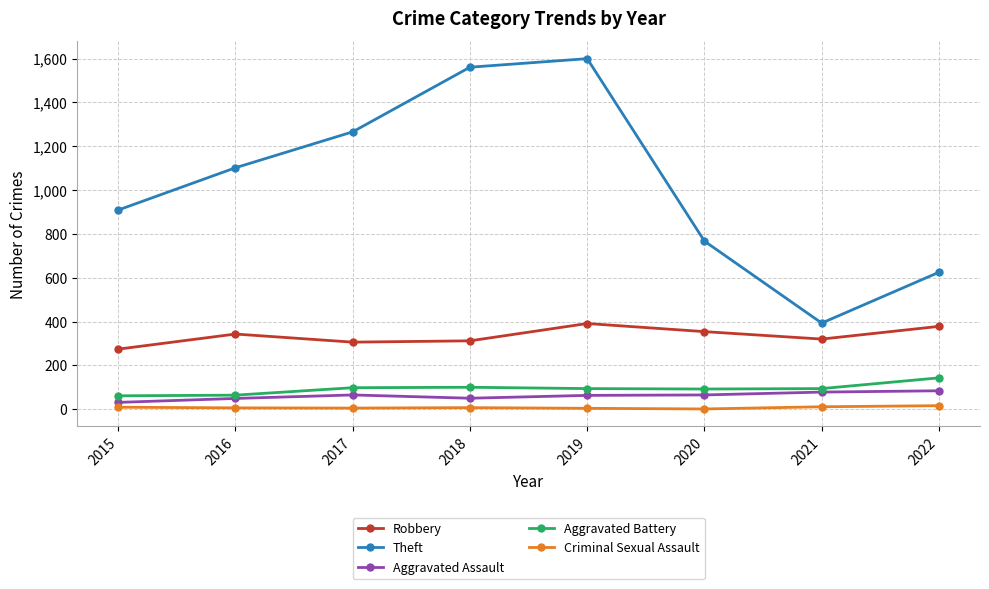

What is the value of the Robbery point at the 2nd from the left?

343